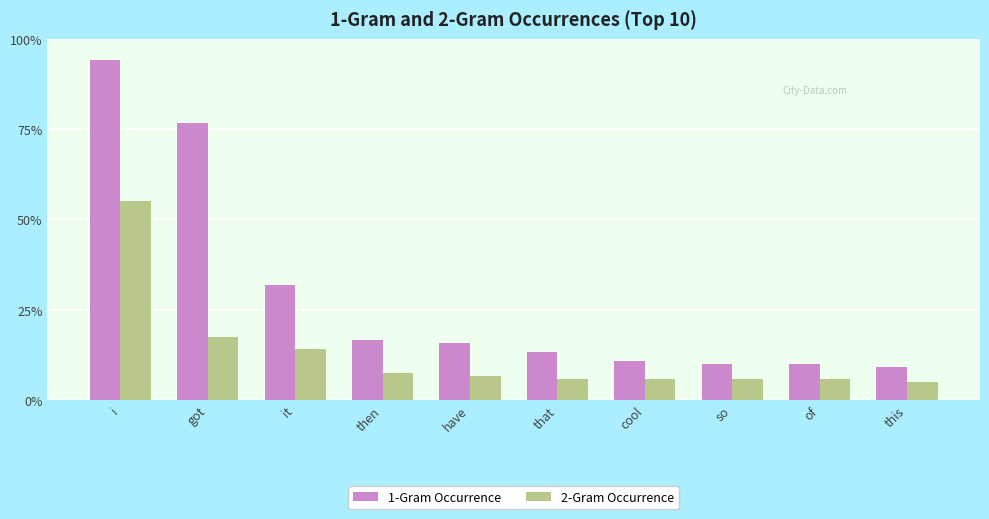

At how many categories does at least one series exceed 92?

1